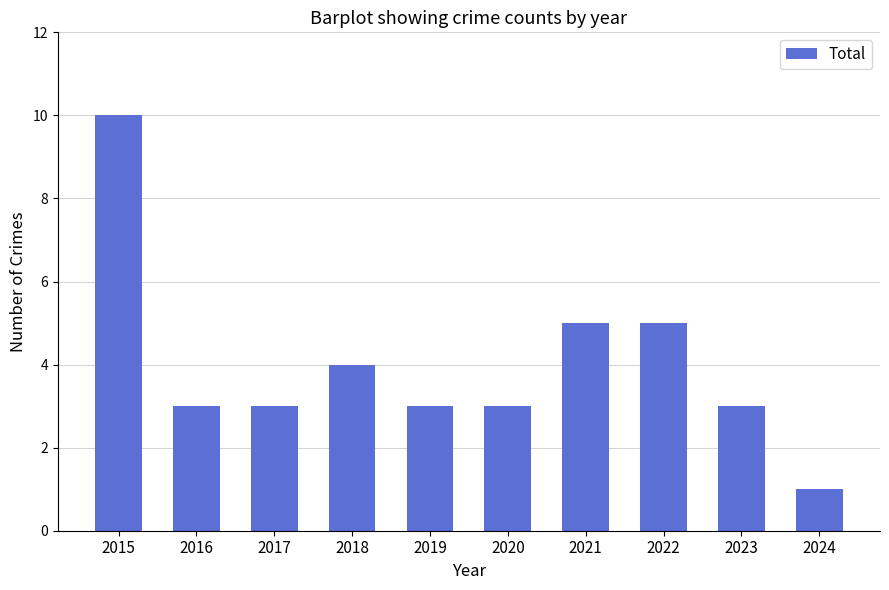

How many categories are shown in the chart?

10